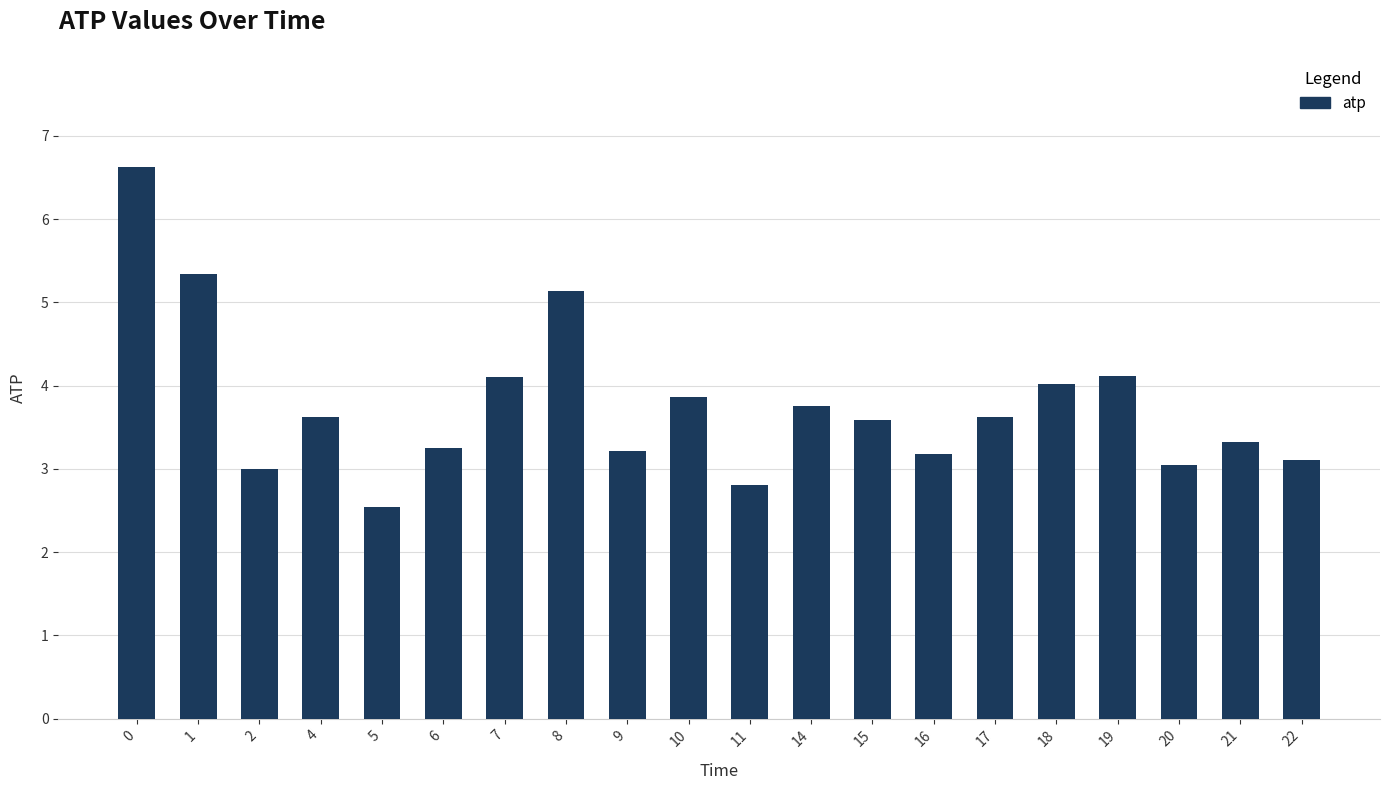

True or false: the data shows 0.8 at 21.

False